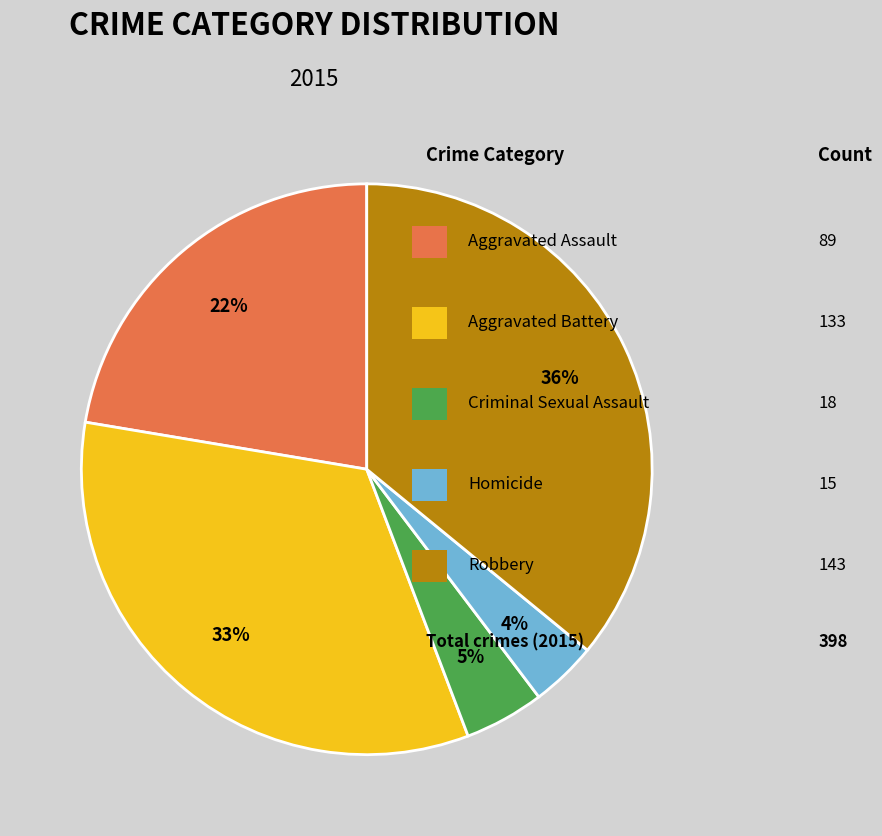

How many segments does this pie chart have?

5